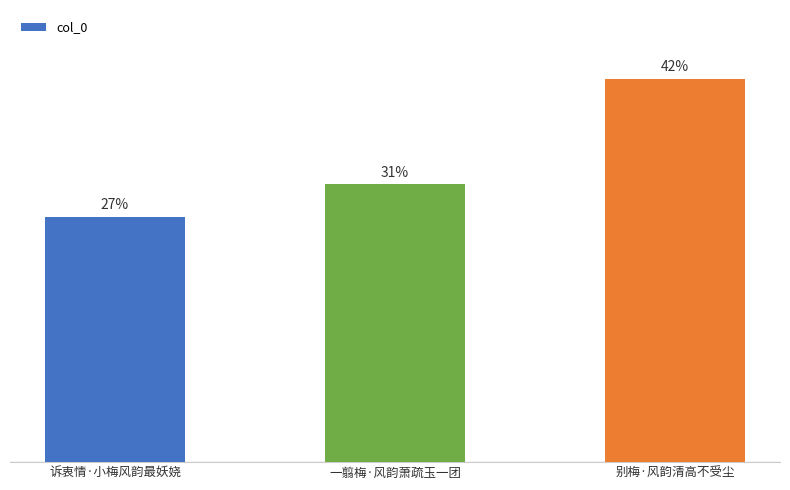

Are the bars horizontal?

No